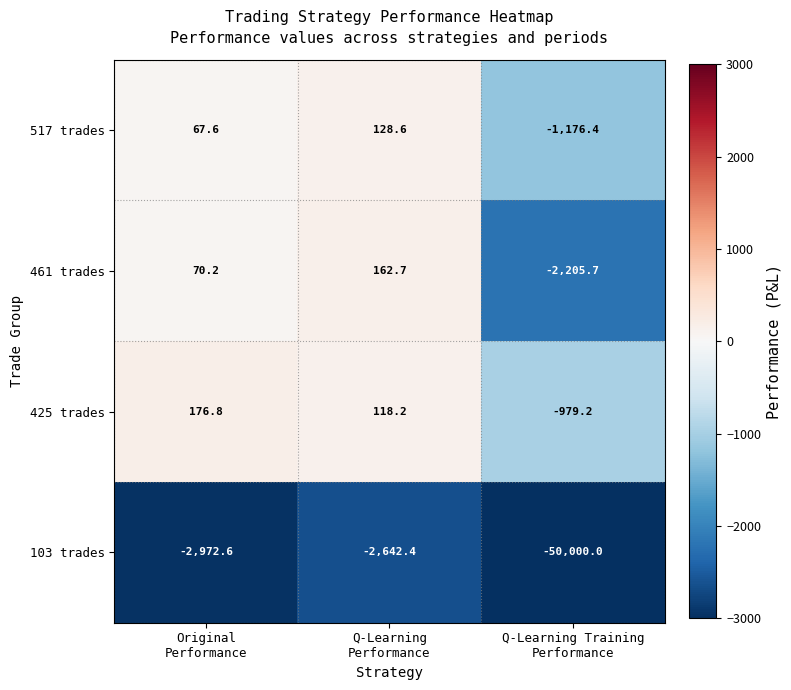

What is the sum of all 425 trades values?

-684.2